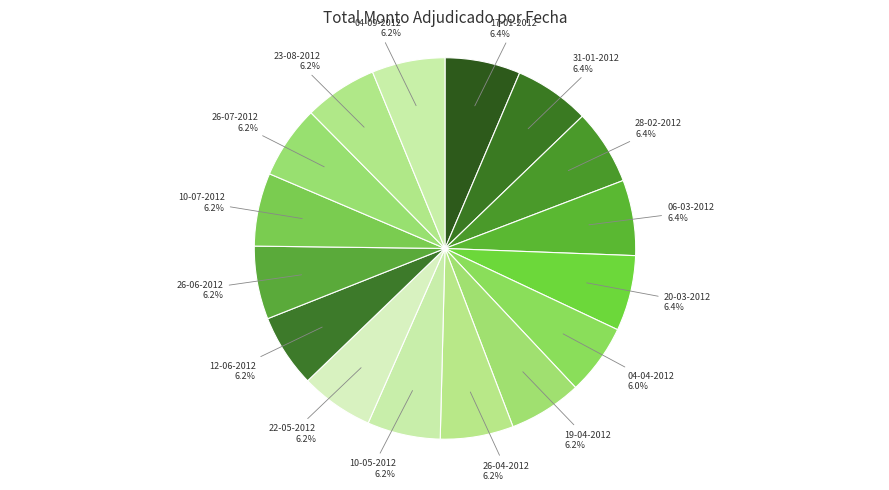

To the nearest percent, what percentage of the pie is 28-02-2012?

6%